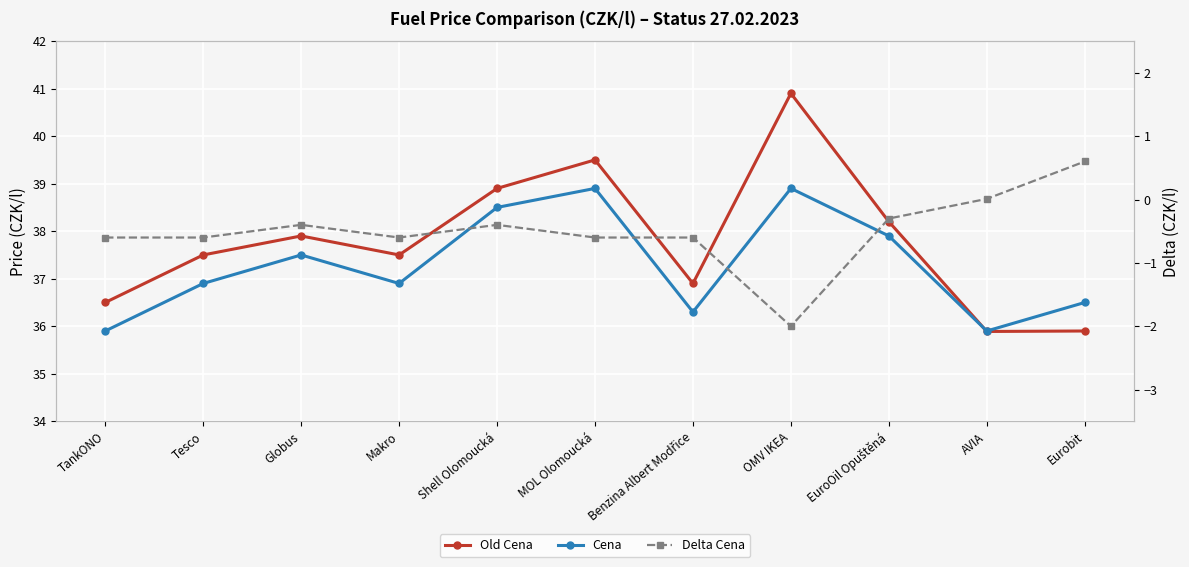

Between Makro and Shell Olomoucká, which series saw the biggest shift?

Cena